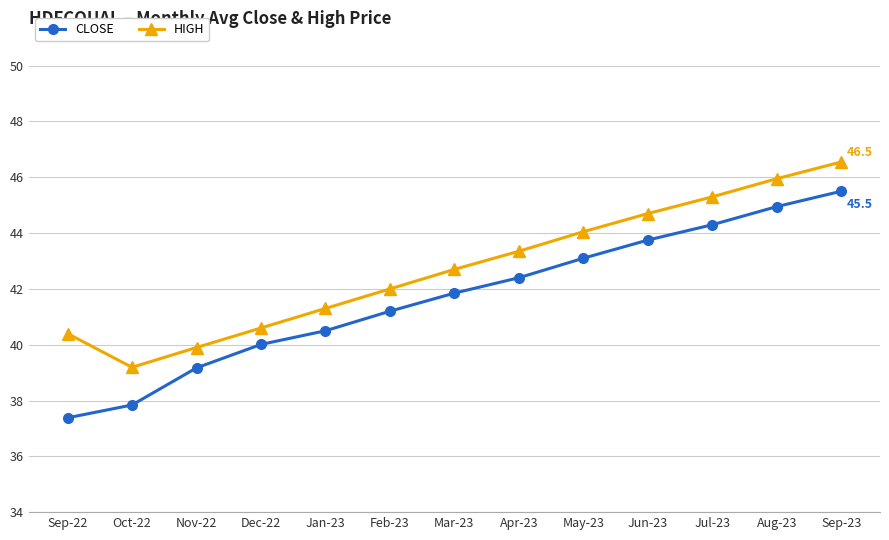

What is the sum of the HIGH values at May-23 and Aug-23?

90.0